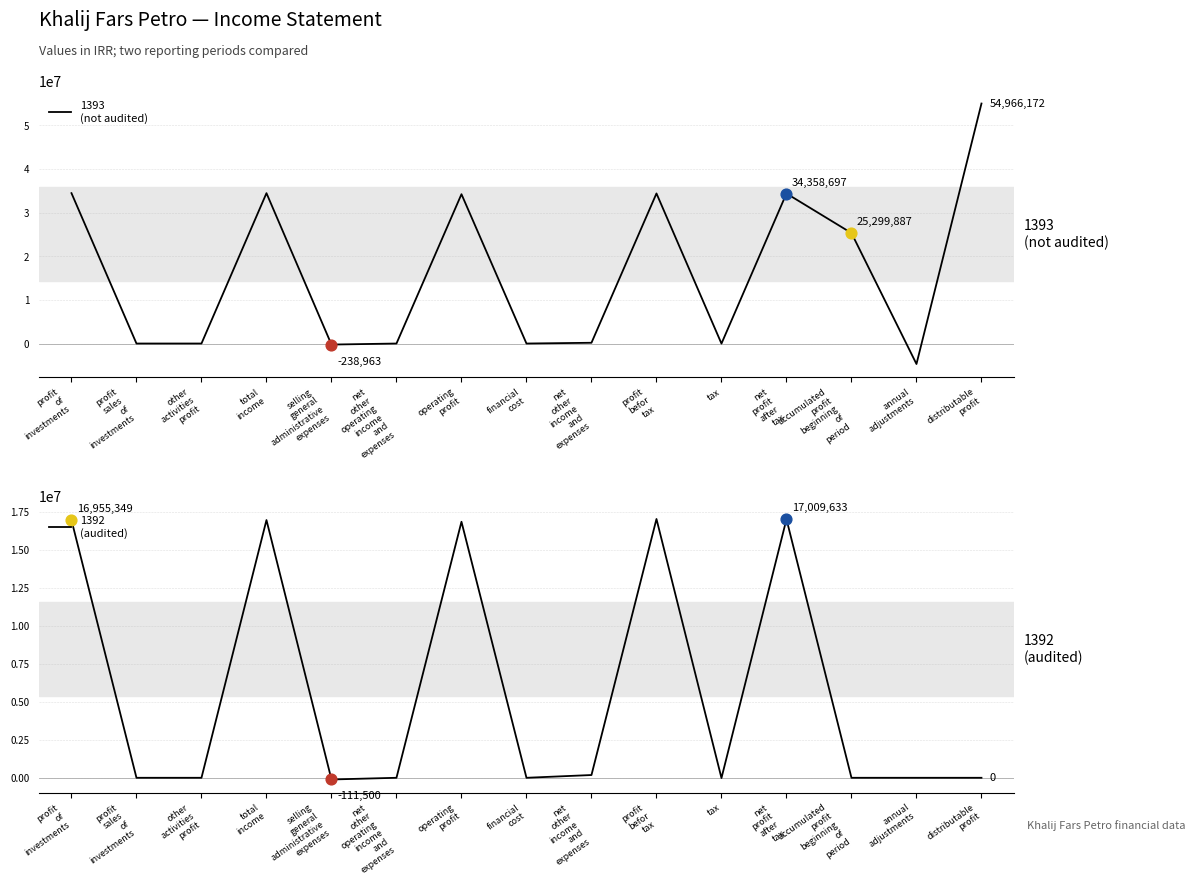

Is the value of 1392
(audited) at distributable
profit greater than the value of 1393
(not audited) at distributable
profit?

No